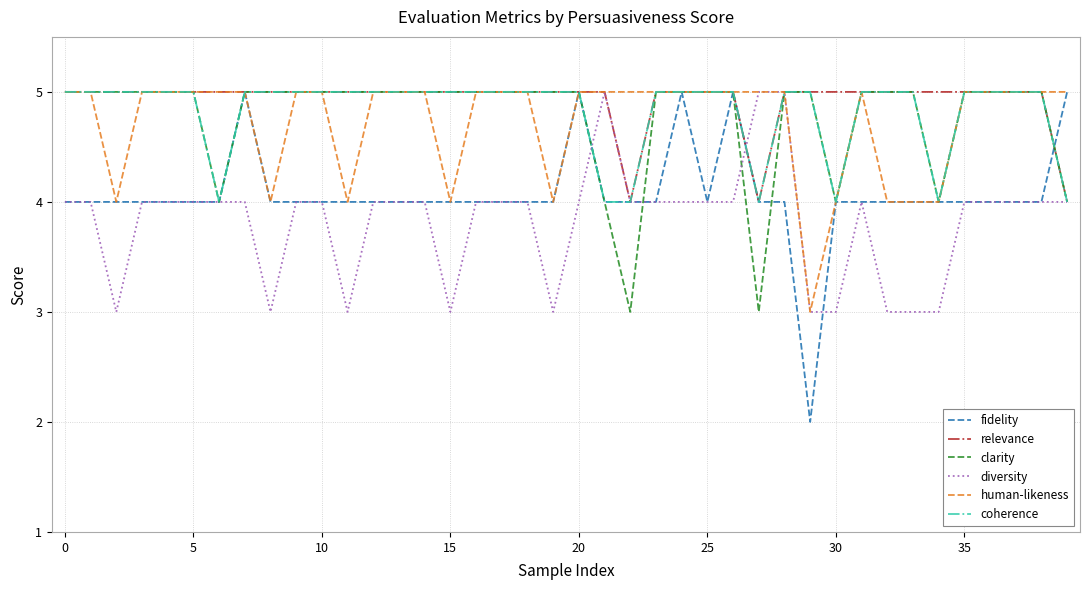

Reading left to right, extract all data points from this chart.

fidelity: 4	4	4	4	4	4	4	5	4	4	4	4	4	4	4	4	4	4	4	4	5	4	4	4	5	4	5	4	4	2	4	4	4	4	4	4	4	4	4	5
relevance: 5	5	5	5	5	5	5	5	5	5	5	5	5	5	5	5	5	5	5	5	5	5	4	5	5	5	5	4	5	5	5	5	5	5	5	5	5	5	5	4
clarity: 5	5	5	5	5	5	4	5	5	5	5	5	5	5	5	5	5	5	5	5	5	4	3	5	5	5	5	3	5	5	4	5	5	5	4	5	5	5	5	4
diversity: 4	4	3	4	4	4	4	4	3	4	4	3	4	4	4	3	4	4	4	3	4	5	4	4	4	4	4	5	5	3	3	4	3	3	3	4	4	4	4	4
human-likeness: 5	5	4	5	5	5	5	5	4	5	5	4	5	5	5	4	5	5	5	4	5	5	5	5	5	5	5	5	5	3	4	5	4	4	4	5	5	5	5	5
coherence: 5	5	5	5	5	5	4	5	5	5	5	5	5	5	5	5	5	5	5	5	5	4	4	5	5	5	5	4	5	5	4	5	5	5	4	5	5	5	5	4